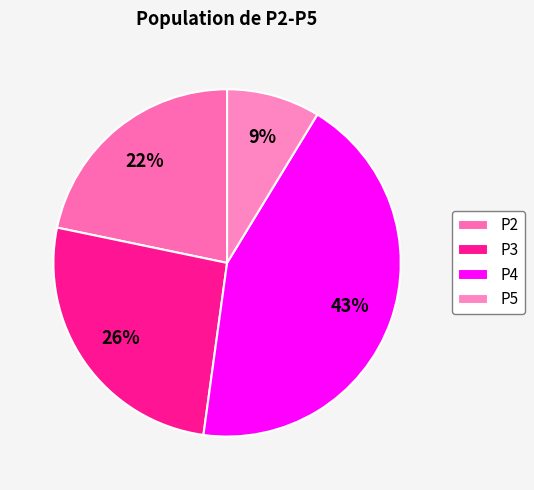

What is the largest slice in the pie chart?

P4